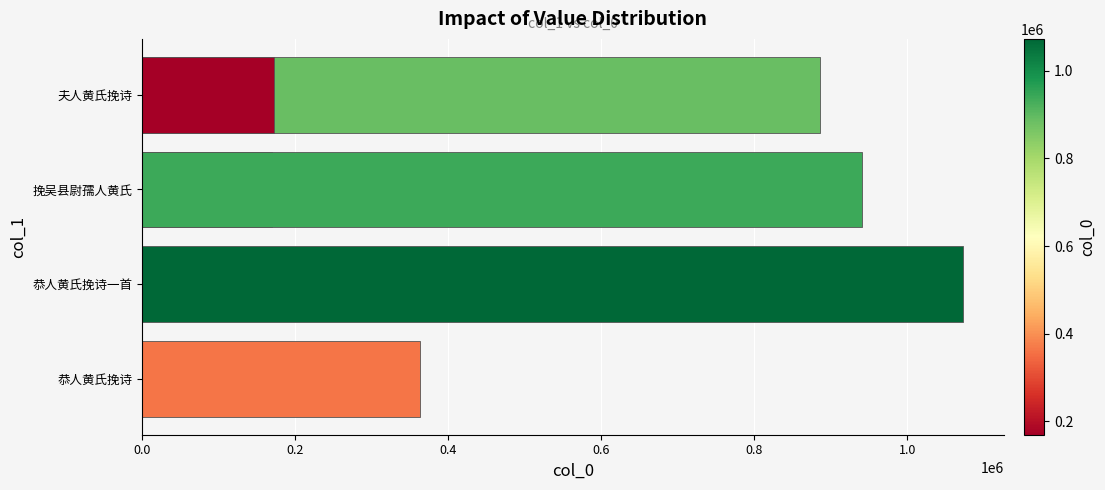

What is the minimum value shown in the chart?

169800